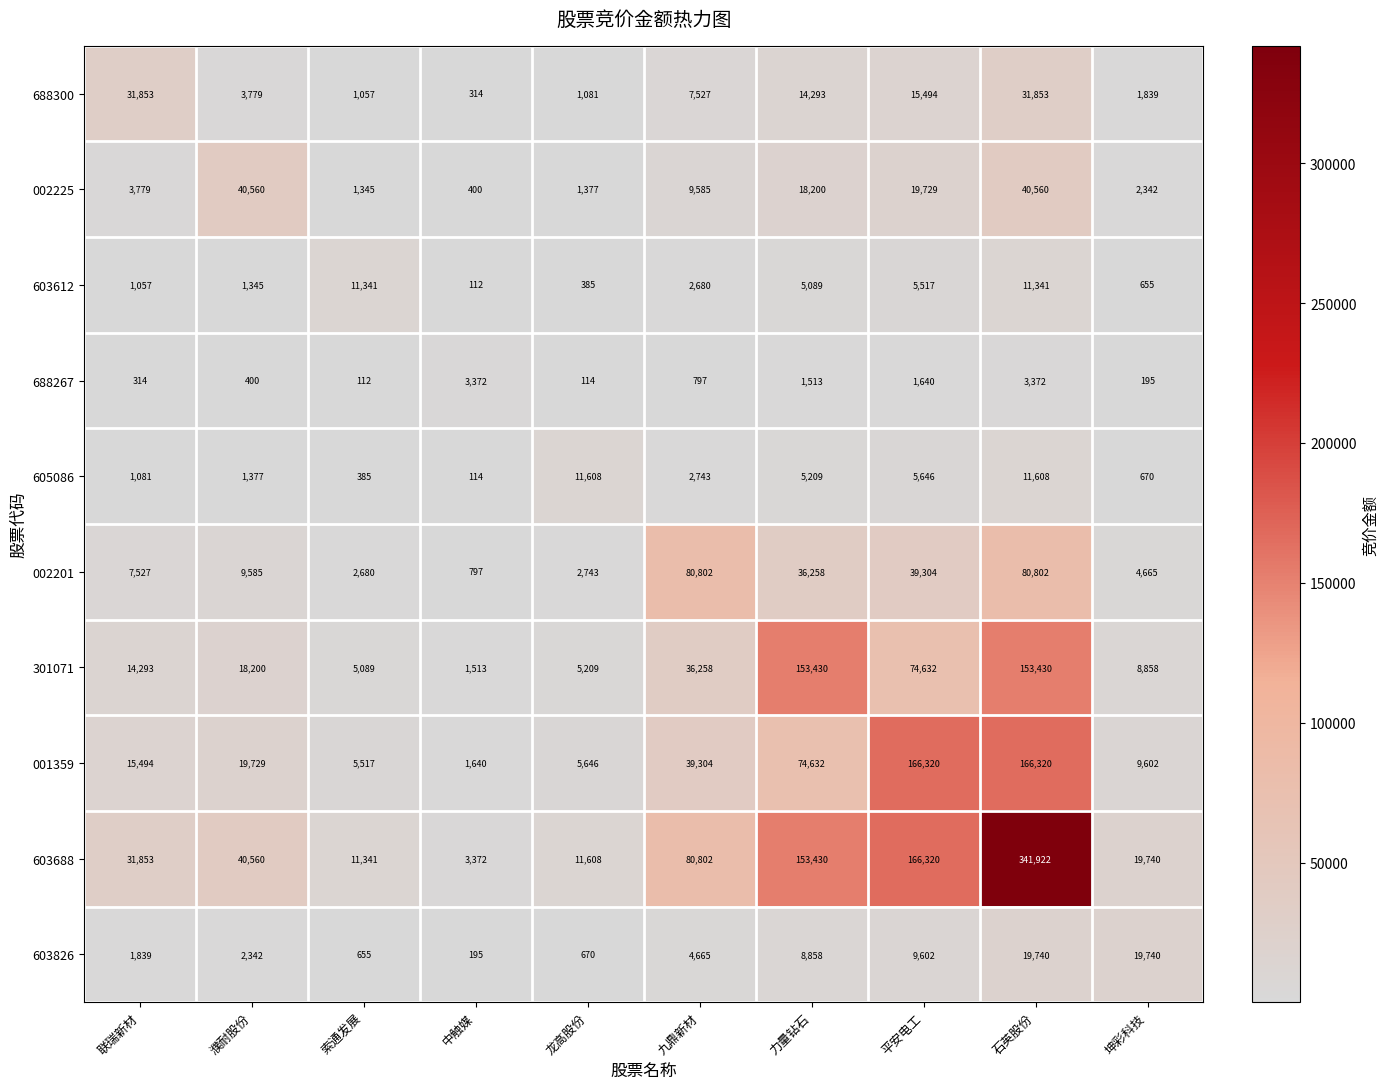

What is the approximate value of 688267 at 平安电工?

1640